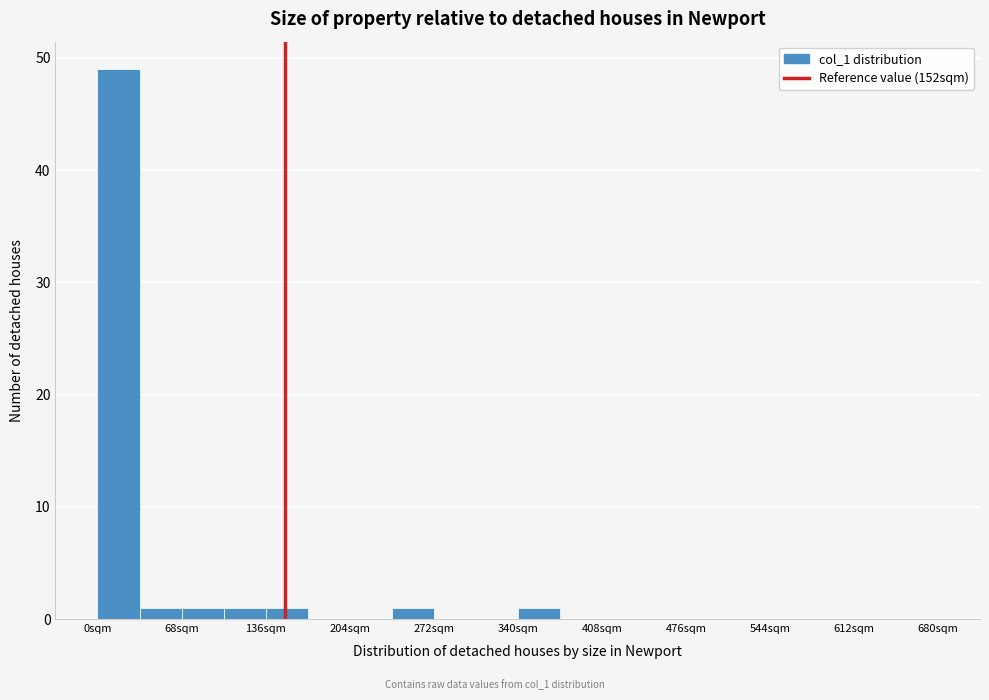

Read against the x-axis, roughly where is the centre of the tallest bar?

20